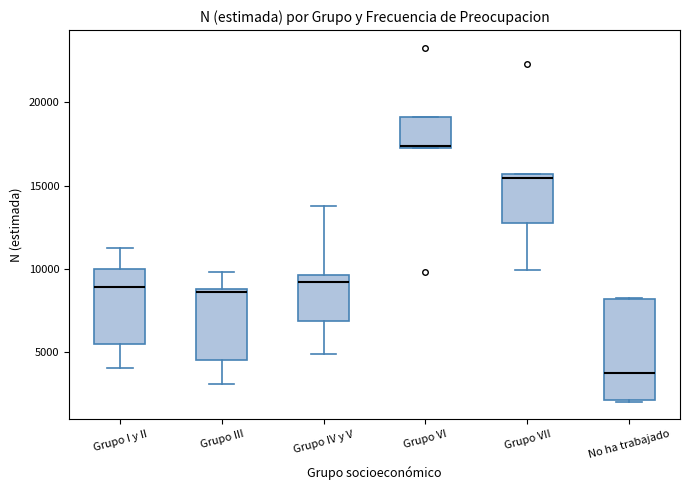

Reading left to right, read every box against the y-axis: the position of its median line, the range the box covers, and the ends of its whiskers. The values are not printed on the chart, so give them approximately, as read against the axis.

Grupo I y II: median 9000, box 5500 to 10000, whiskers 4000 to 11000
Grupo III: median 8500, box 4500 to 9000, whiskers 3000 to 10000
Grupo IV y V: median 9000, box 7000 to 9500, whiskers 5000 to 13500
Grupo VI: median 17500, box 17500 to 19000, whiskers 17500 to 19000
Grupo VII: median 15500 (just below the box's upper edge), box 12500 to 15500, whiskers 10000 to 15500
No ha trabajado: median 3500, box 2000 to 8000, whiskers 2000 to 8000